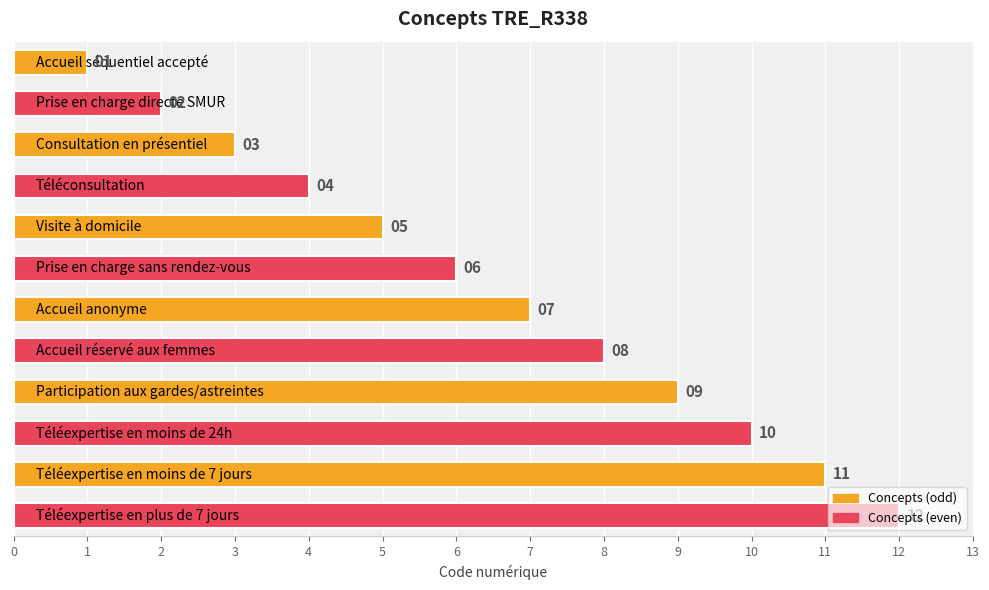

What is the value of the 3rd bar from the top?

3